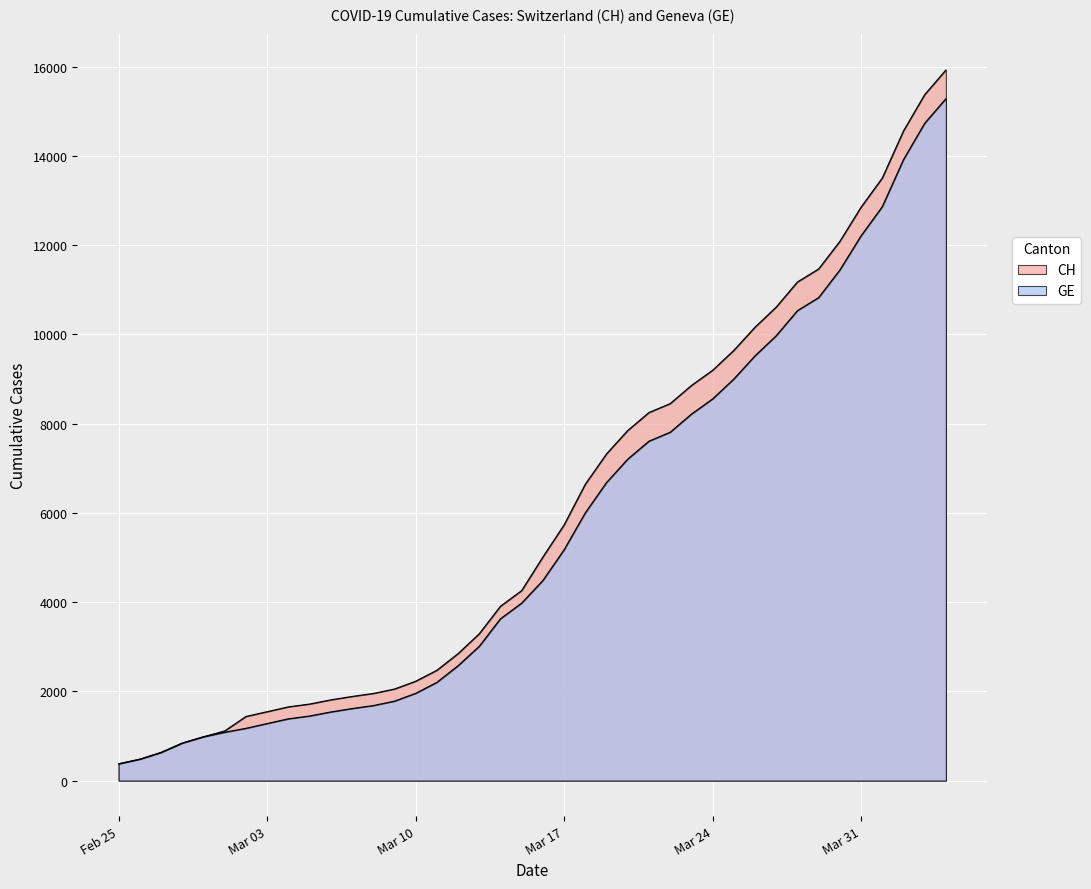

Which series has the widest spread of values?

CH